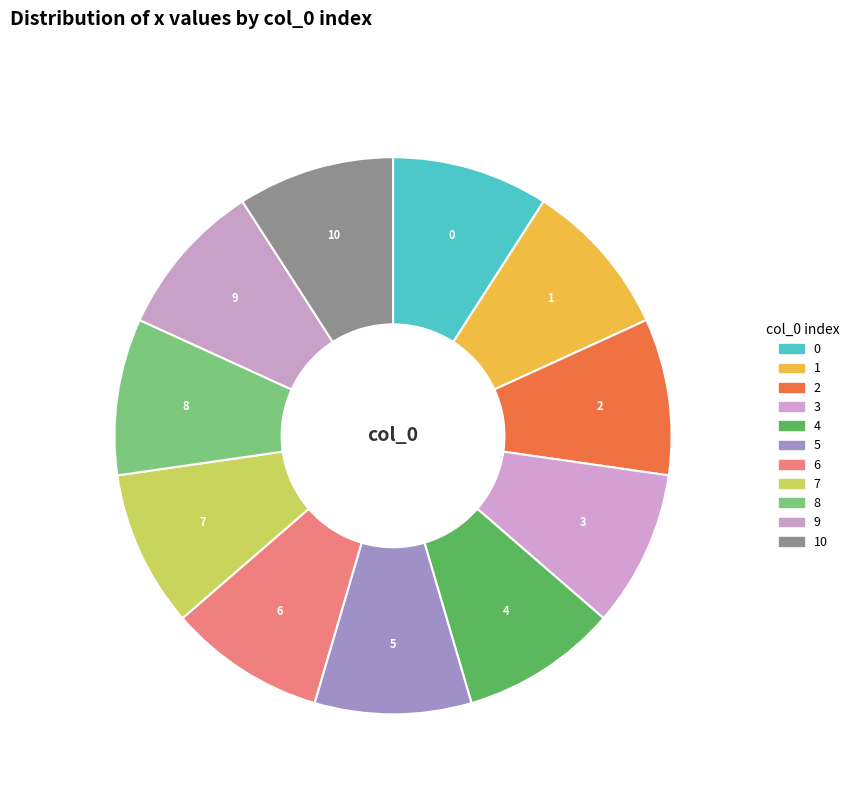

Which category has the smallest portion of the pie?

9